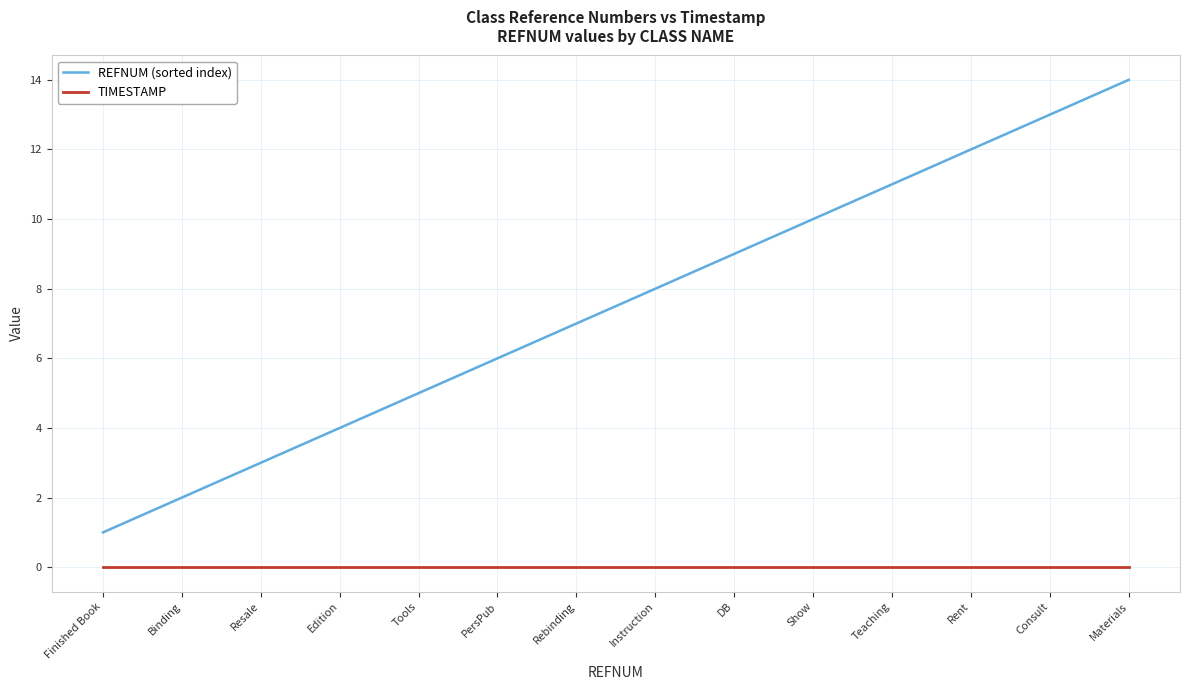

What is the spread (max minus min) of values at DB?

9